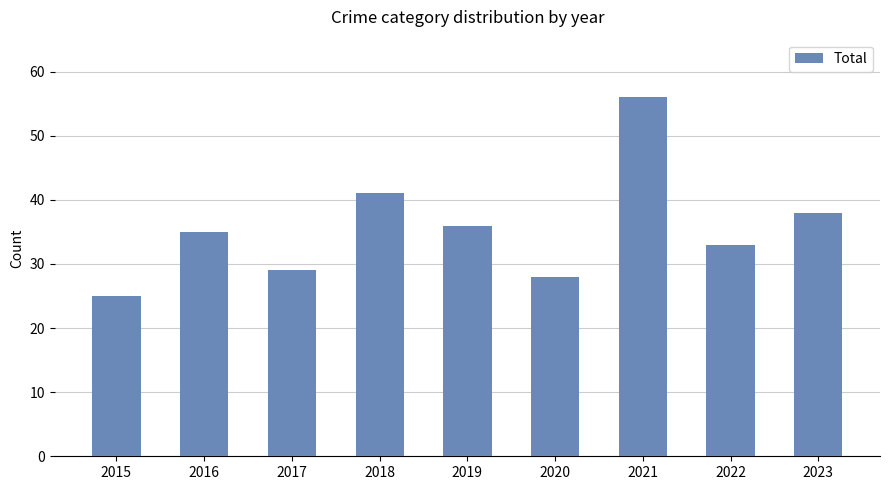

The chart shows a value of 41 at 2018. True or false?

True